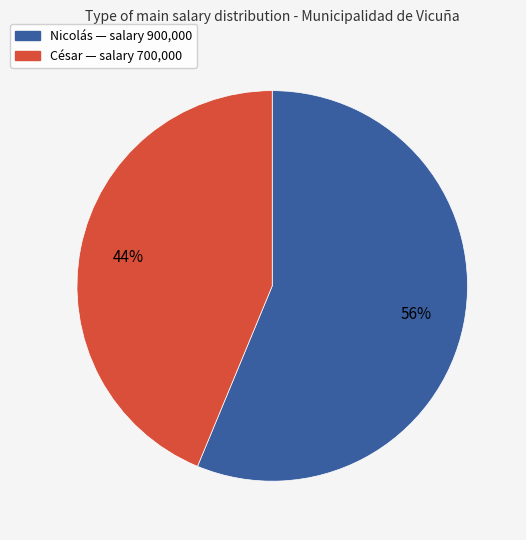

Which slice represents more than half of the pie?

Nicolás